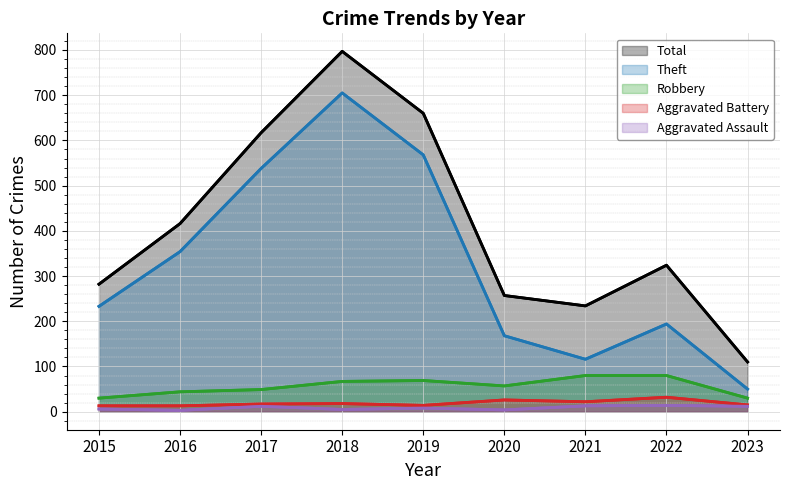

What is the spread (max minus min) of values at 2023?

98